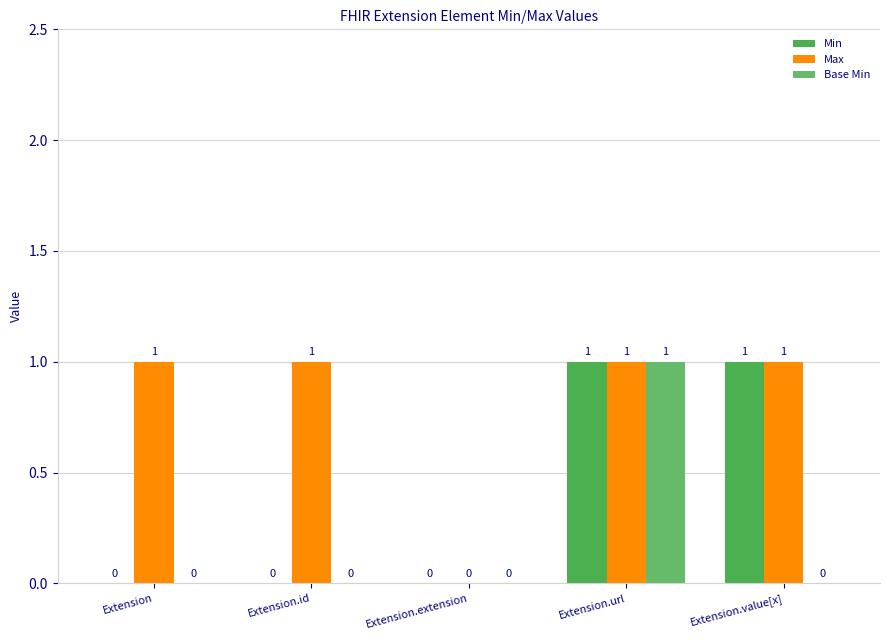

What is the sum of all Min values?

2